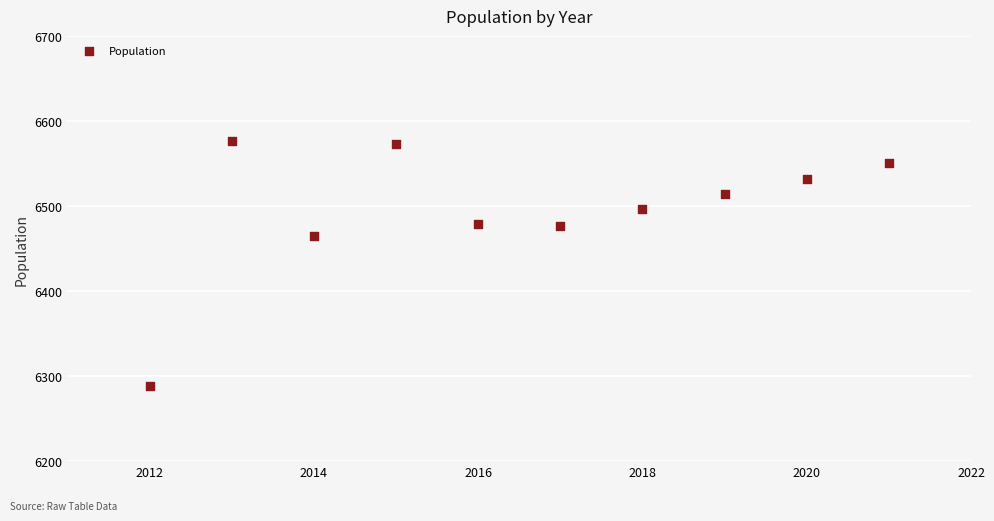

What is the range of Y values (max minus min)?

289